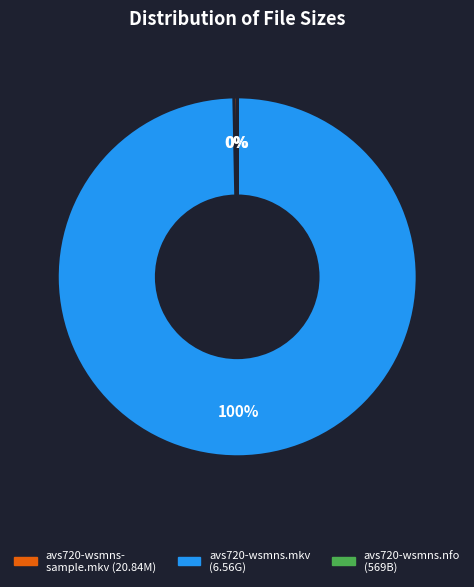

To the nearest percent, what is the average slice percentage?

33%